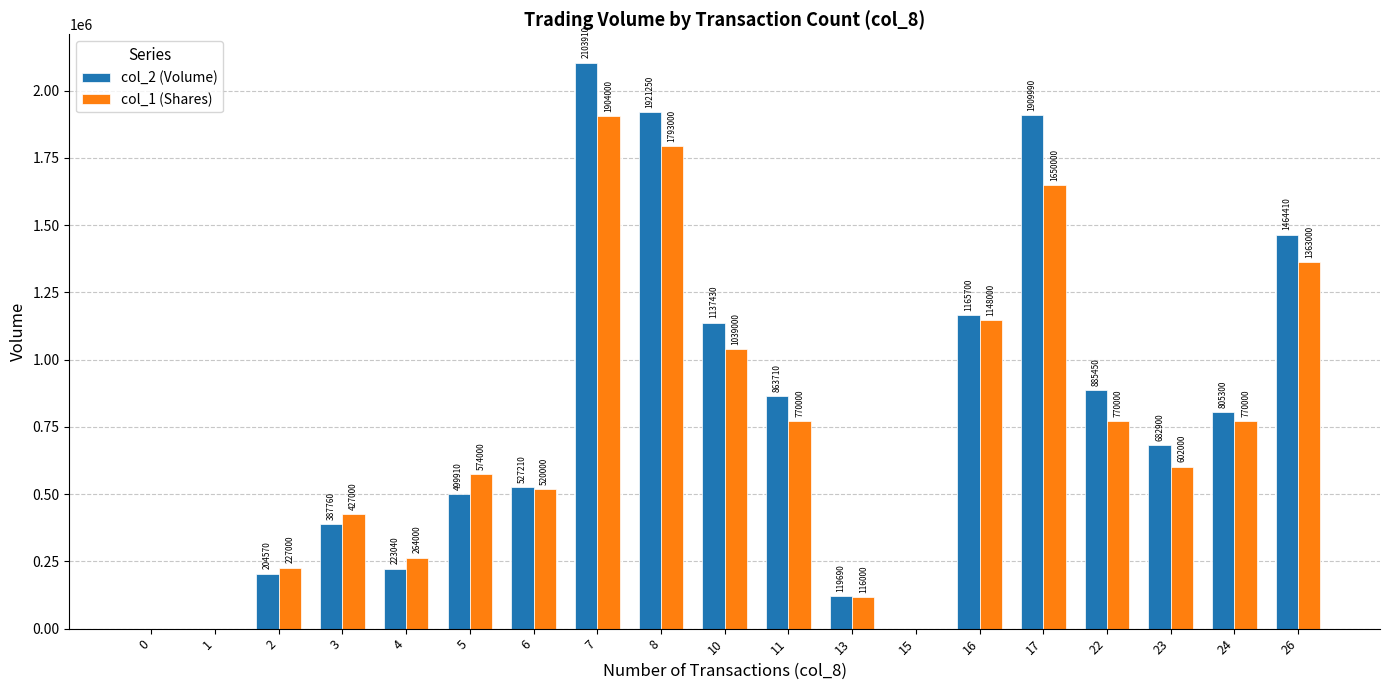

At which label is col_1 (Shares) closest to 952000?

10